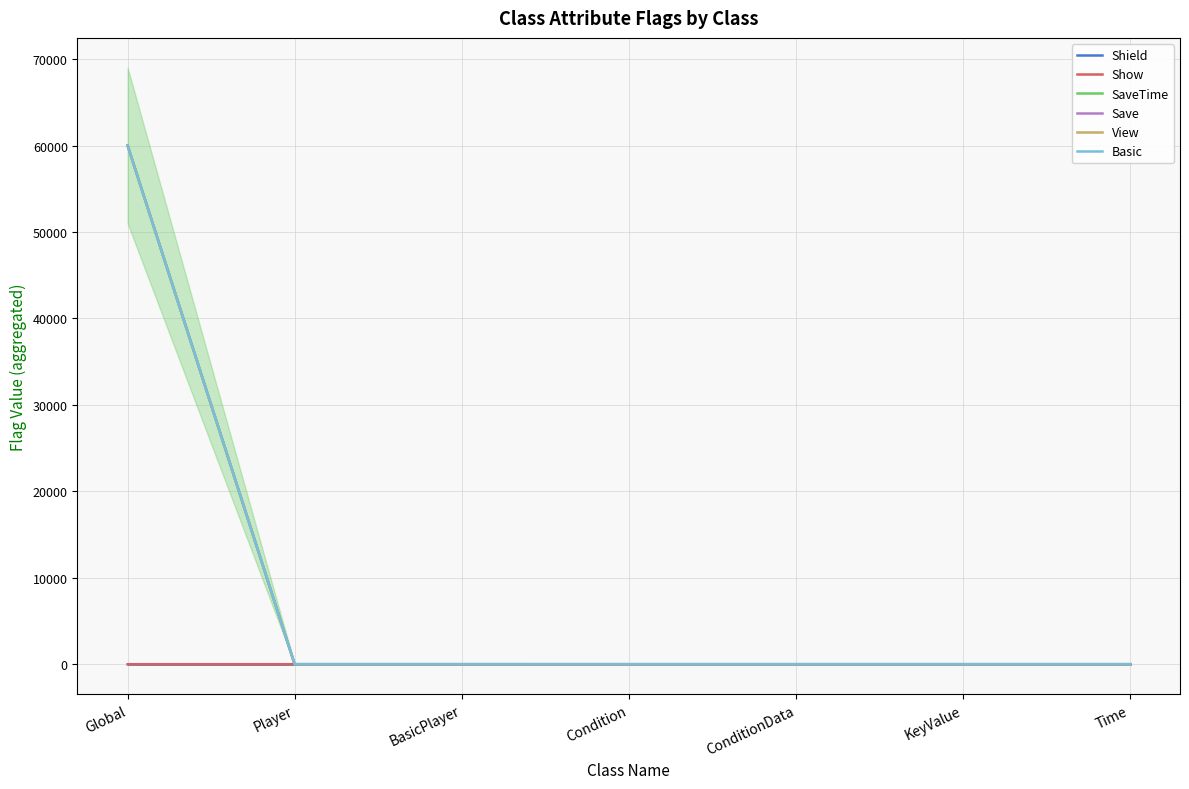

True or false: Save and SaveTime intersect in this chart.

False